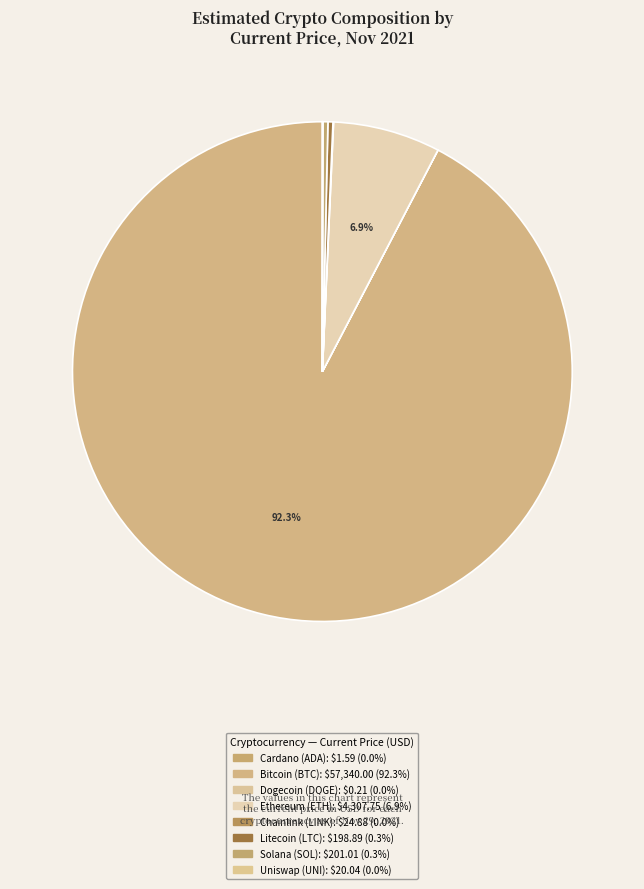

Which category has the smallest portion of the pie?

doge